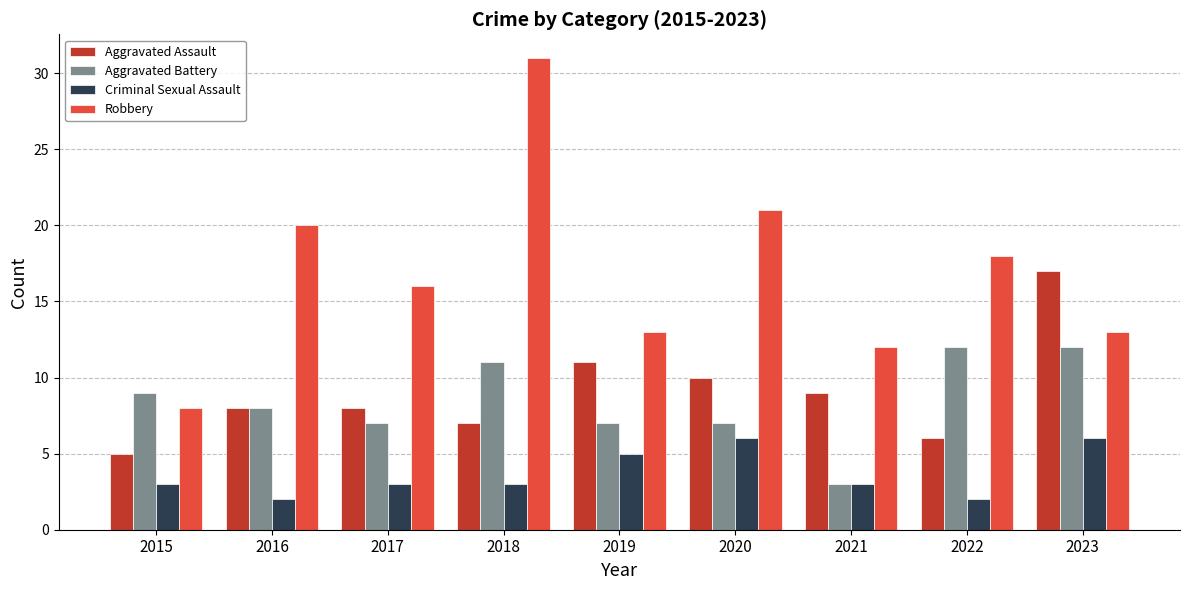

Reading left to right, list all the values displayed in this chart.

Aggravated Assault: 2015=5	2016=8	2017=8	2018=7	2019=11	2020=10	2021=9	2022=6	2023=17
Aggravated Battery: 2015=9	2016=8	2017=7	2018=11	2019=7	2020=7	2021=3	2022=12	2023=12
Criminal Sexual Assault: 2015=3	2016=2	2017=3	2018=3	2019=5	2020=6	2021=3	2022=2	2023=6
Robbery: 2015=8	2016=20	2017=16	2018=31	2019=13	2020=21	2021=12	2022=18	2023=13